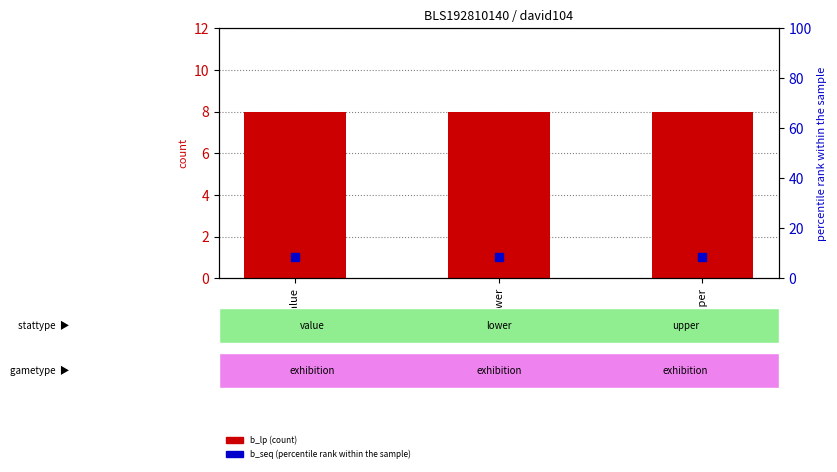

Is the value of b_seq (percentile rank) at lower greater than the value of b_lp (count) at value?

Yes